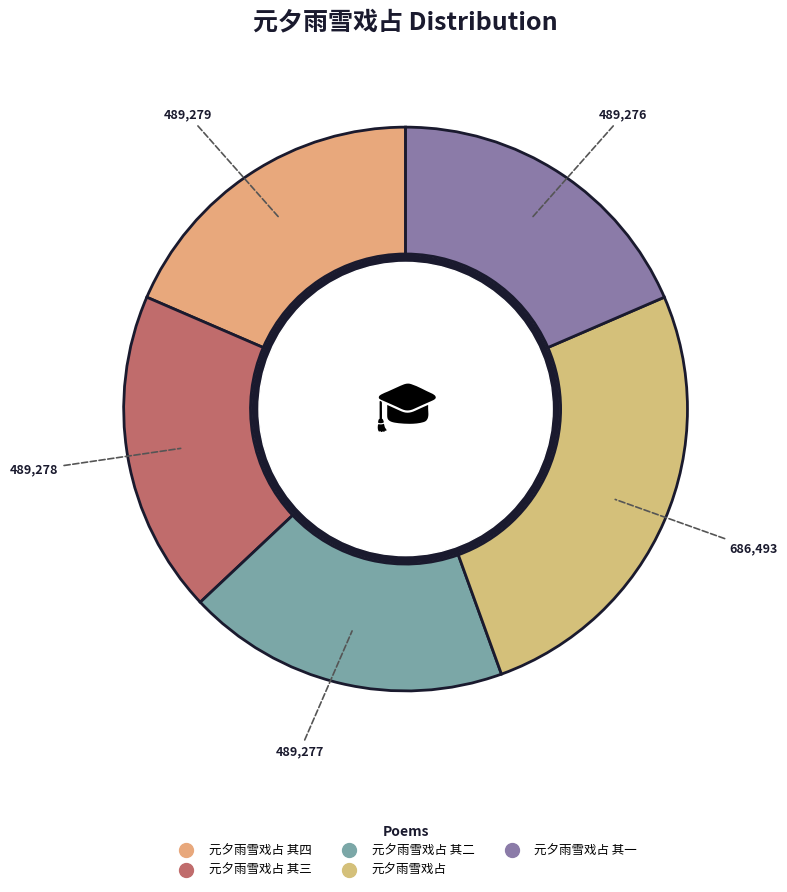

Is there any slice that represents more than half of the pie?

No